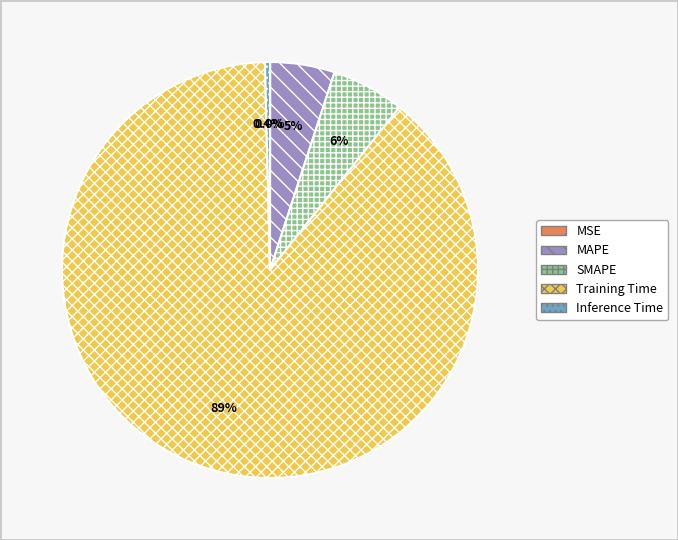

Is the sum of Inference Time and SMAPE greater than half?

No